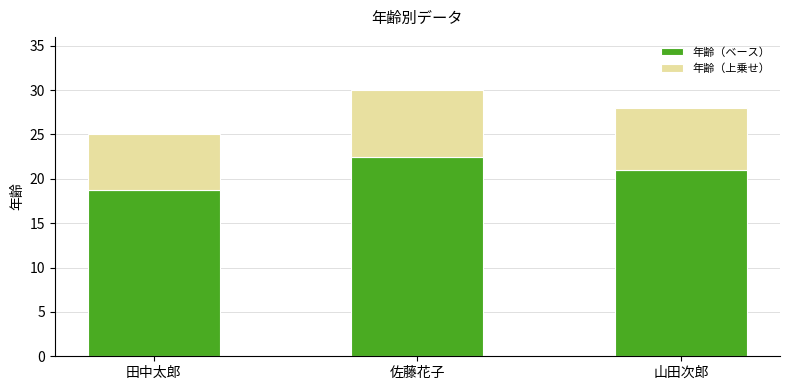

Rank the categories by 年齢（ベース） value from lowest to highest.

田中太郎, 山田次郎, 佐藤花子